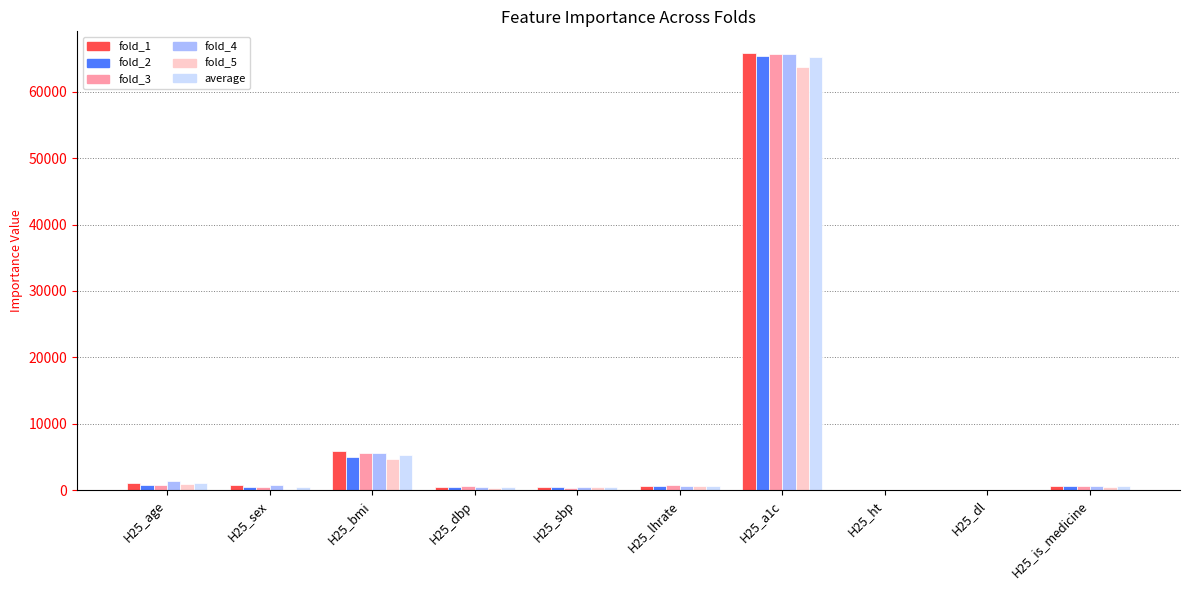

Where is average nearest to the value 32655?

H25_bmi